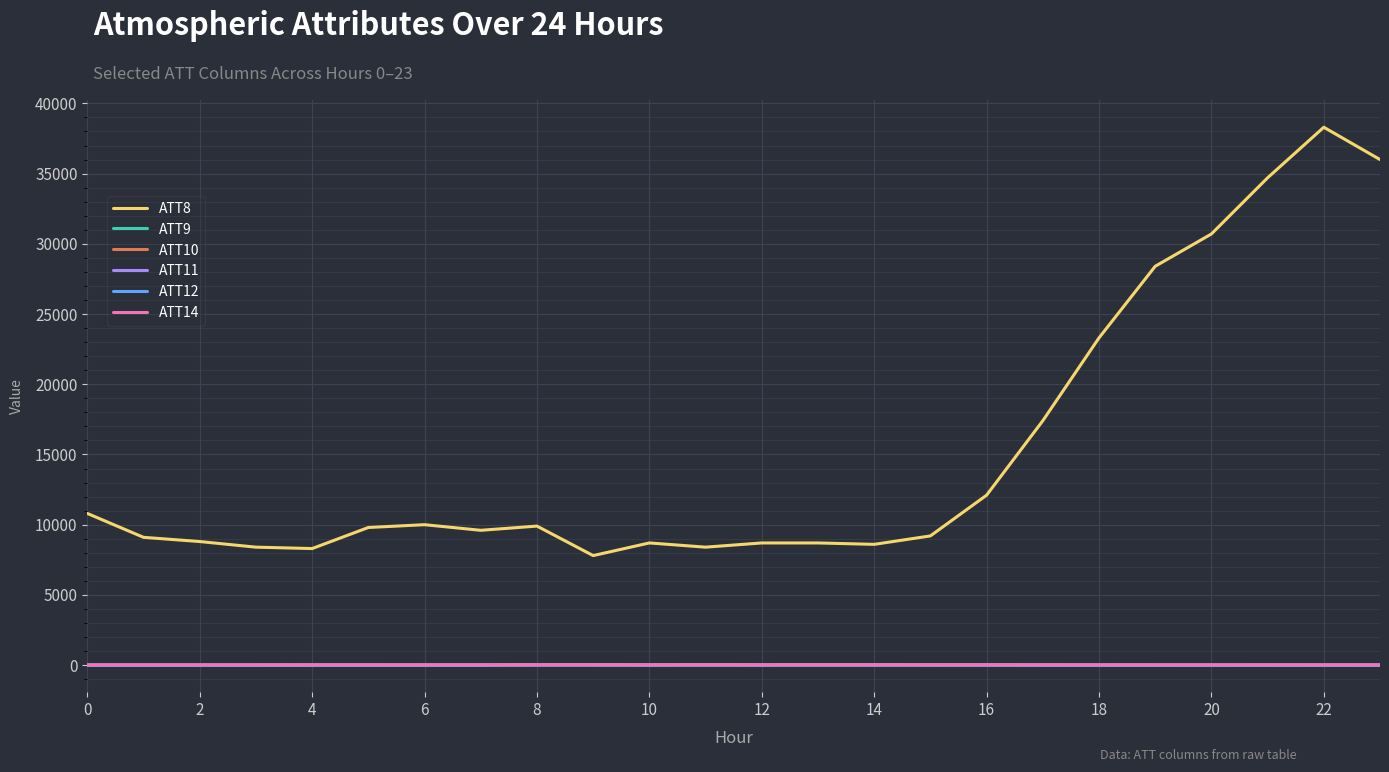

After their last crossing, which series has the higher values: ATT10 or ATT14?

ATT14